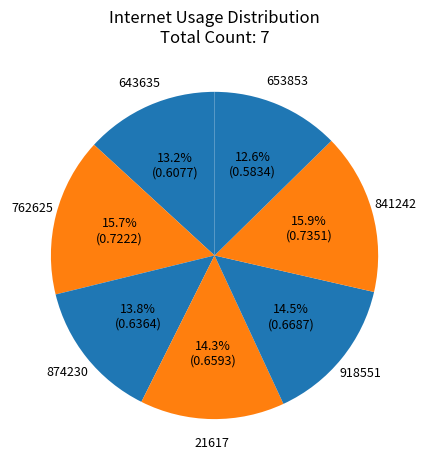

What portion of the pie excludes 643635?

86.8%